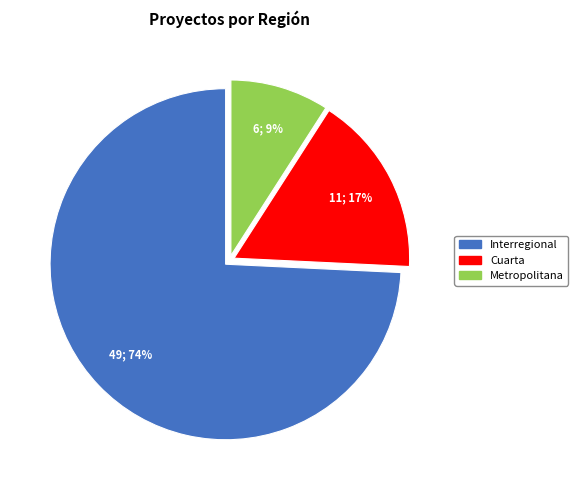

To the nearest percent, what is the average slice percentage?

33%